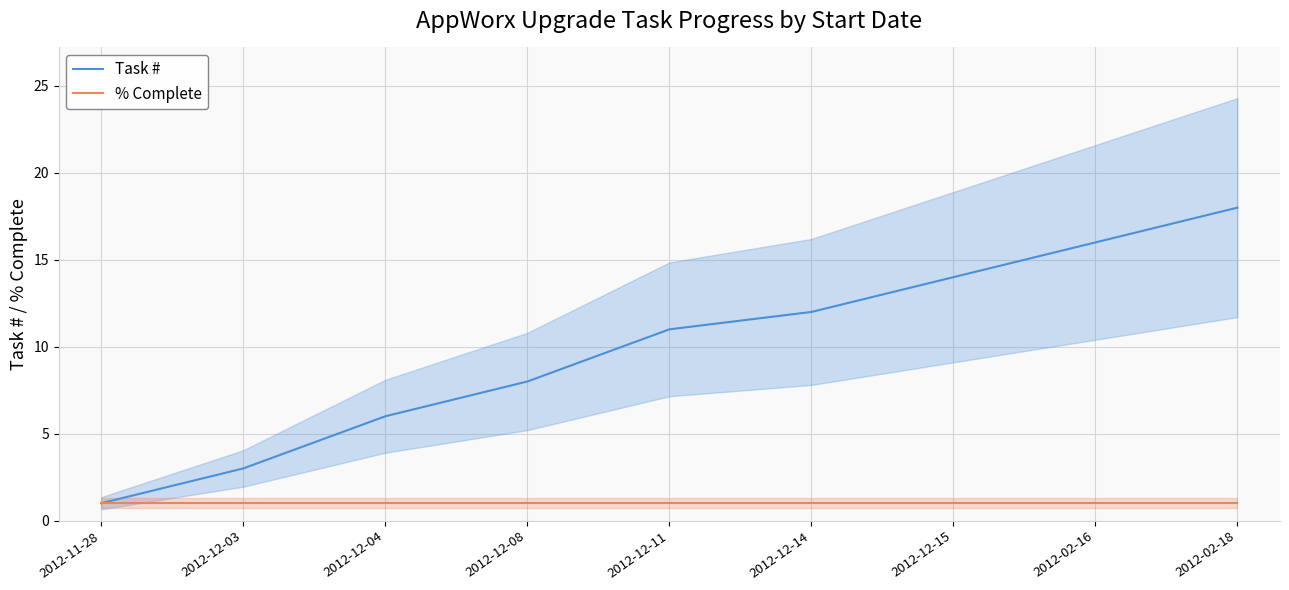

What is the difference between the highest and lowest values at 2012-12-08?

7